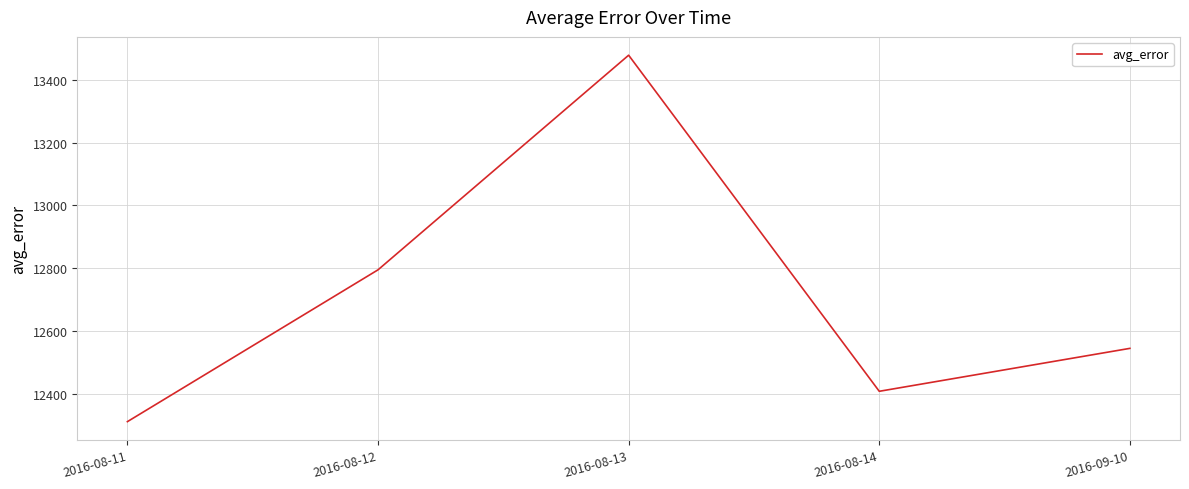

Which category has the highest value across all series?

2016-08-13